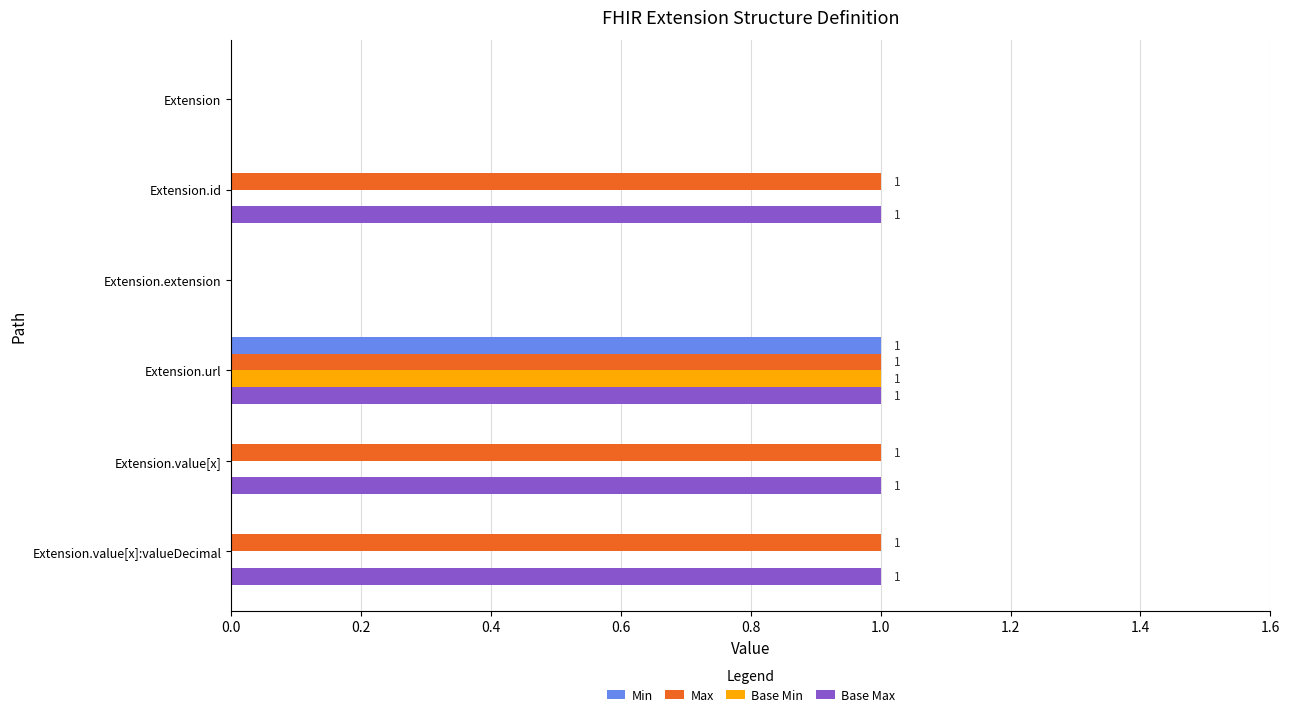

How many Base Min values are between 0 and 1?

6